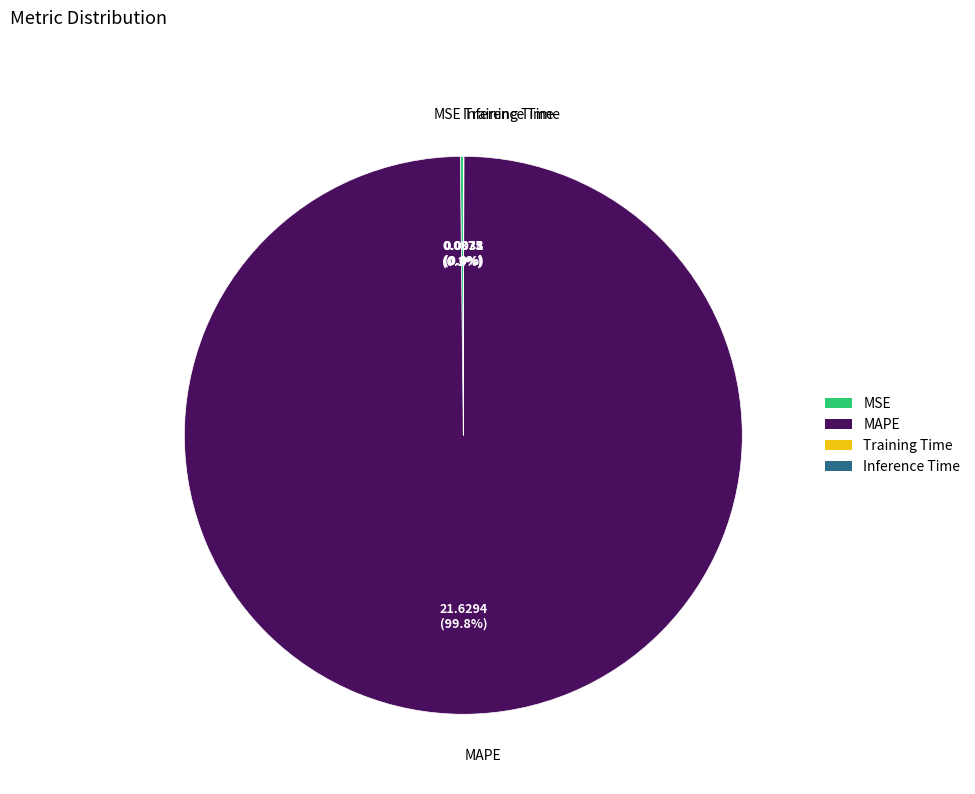

Does any single category account for the majority?

Yes